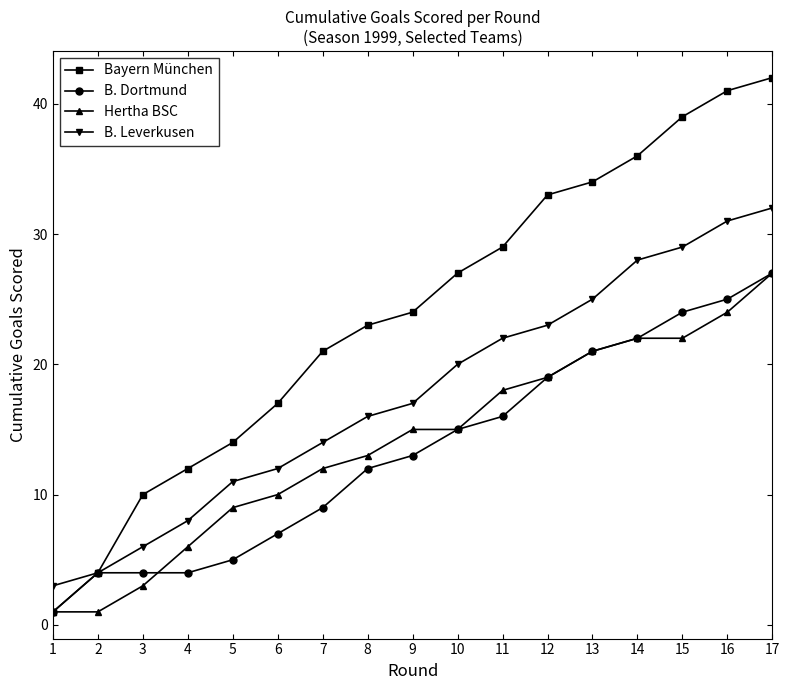

What is the total value across all series at 4?

30